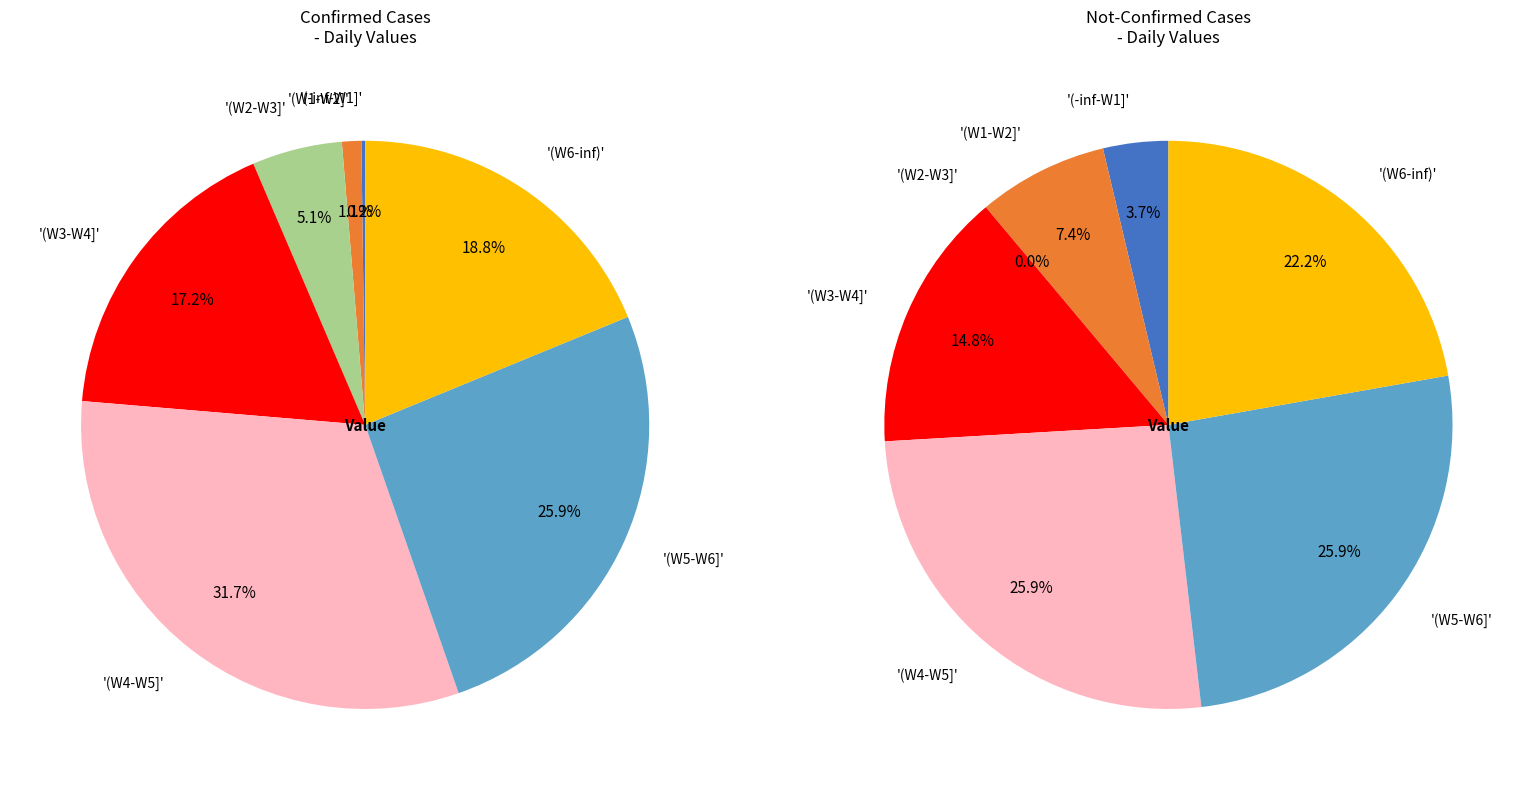

What percentage is the 28 slice, to the nearest percent?

5%